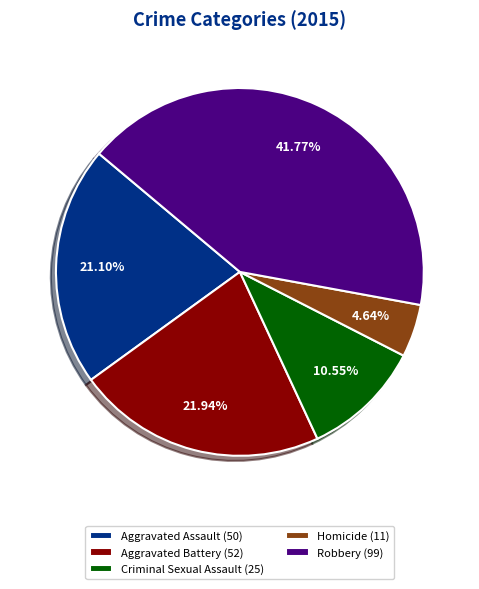

What percentage is the Robbery slice, to the nearest percent?

42%